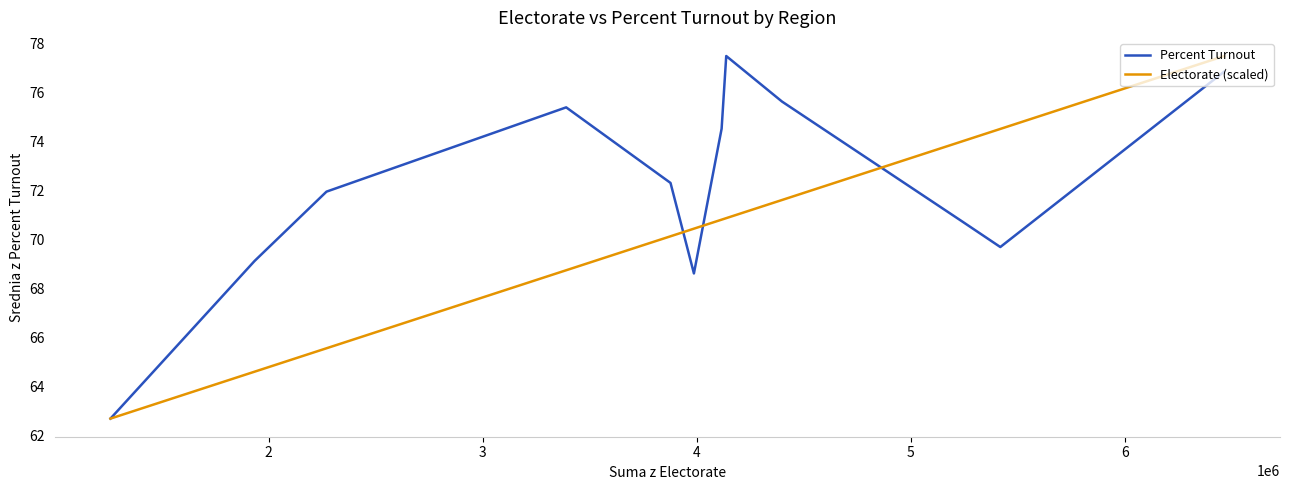

List the series in order of their overall mean, lowest first.

Electorate (scaled), Percent Turnout